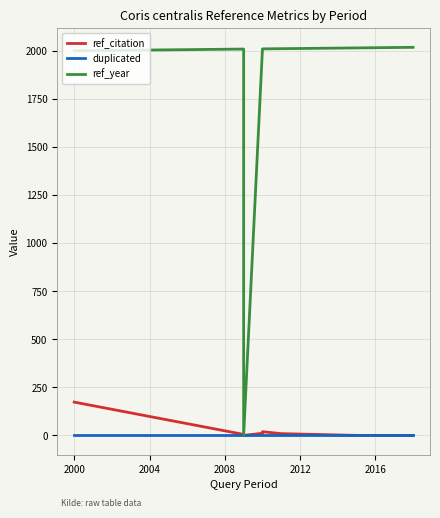

True or false: ref_year and duplicated intersect in this chart.

False